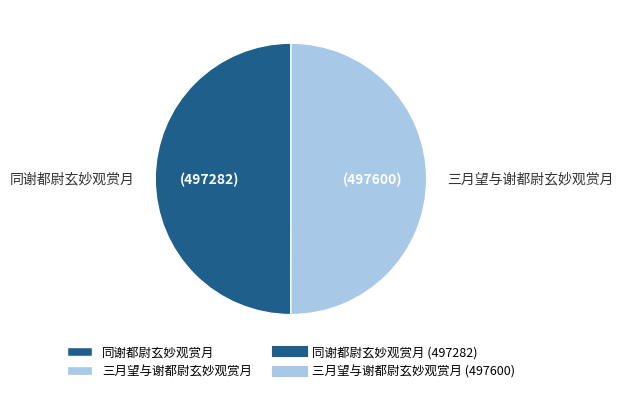

Combined, do 三月望与谢都尉玄妙观赏月 and 同谢都尉玄妙观赏月 account for over 50%?

Yes